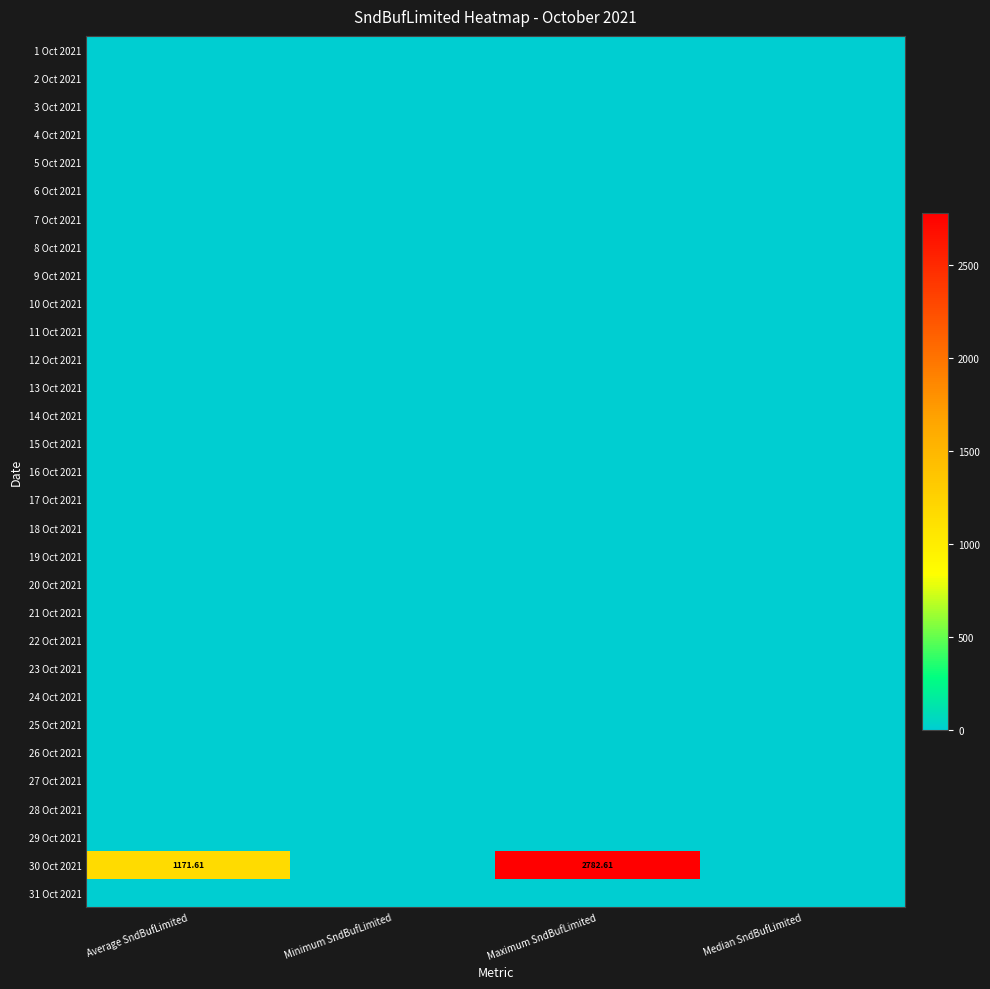

List the series in order of their peak value, highest first.

30 Oct 2021, 1 Oct 2021, 2 Oct 2021, 3 Oct 2021, 4 Oct 2021, 5 Oct 2021, 6 Oct 2021, 7 Oct 2021, 8 Oct 2021, 9 Oct 2021, 10 Oct 2021, 11 Oct 2021, 12 Oct 2021, 13 Oct 2021, 14 Oct 2021, 15 Oct 2021, 16 Oct 2021, 17 Oct 2021, 18 Oct 2021, 19 Oct 2021, 20 Oct 2021, 21 Oct 2021, 22 Oct 2021, 23 Oct 2021, 24 Oct 2021, 25 Oct 2021, 26 Oct 2021, 27 Oct 2021, 28 Oct 2021, 29 Oct 2021, 31 Oct 2021